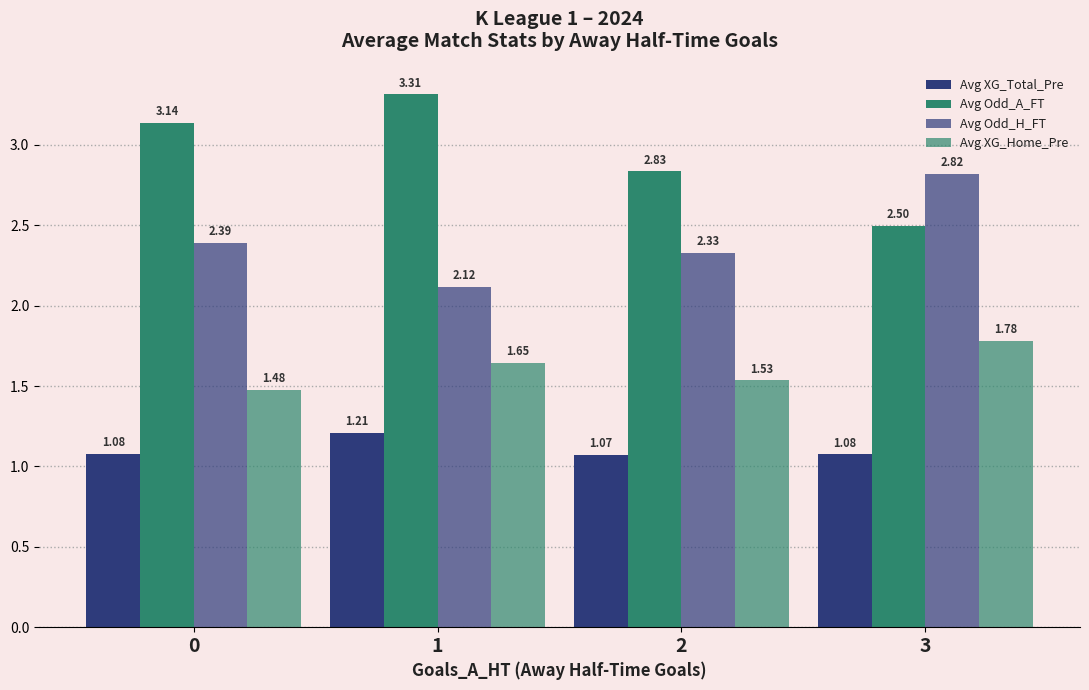

At which label does Avg Odd_A_FT reach its minimum?

3